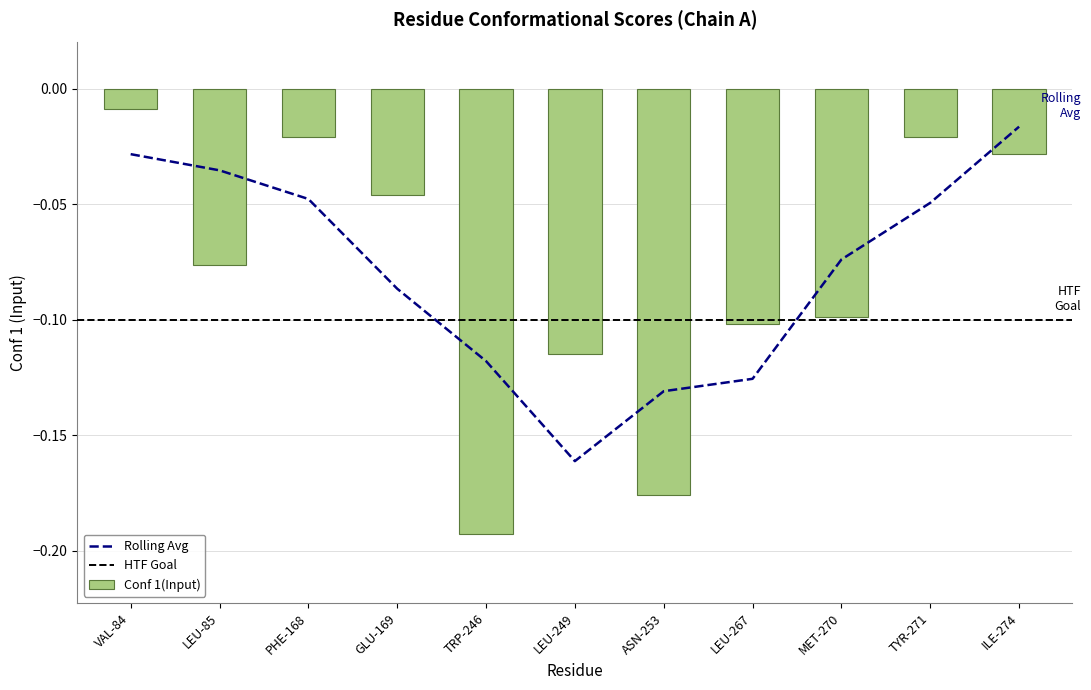

Reading left to right, what are all the values shown in this chart?

VAL-84=-0.0	LEU-85=-0.1	PHE-168=-0.0	GLU-169=-0.0	TRP-246=-0.2	LEU-249=-0.1	ASN-253=-0.2	LEU-267=-0.1	MET-270=-0.1	TYR-271=-0.0	ILE-274=-0.0